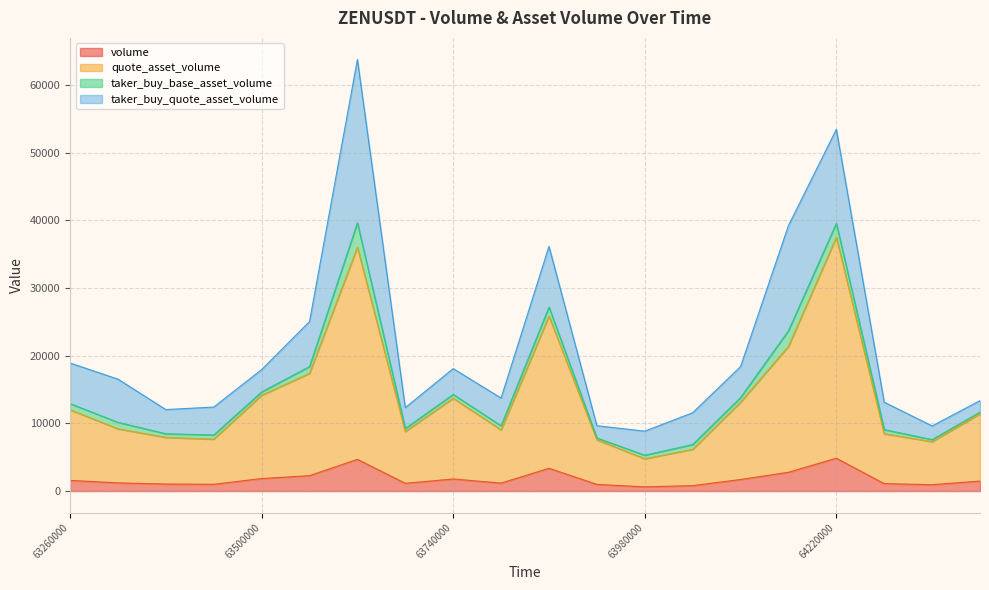

Which label corresponds to the smallest value in the chart?

1687363980000